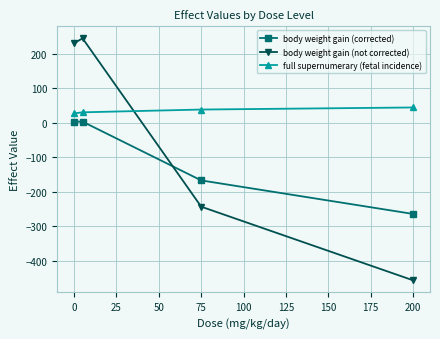

Count the body weight gain (corrected) values in the range -167 to 3.

3